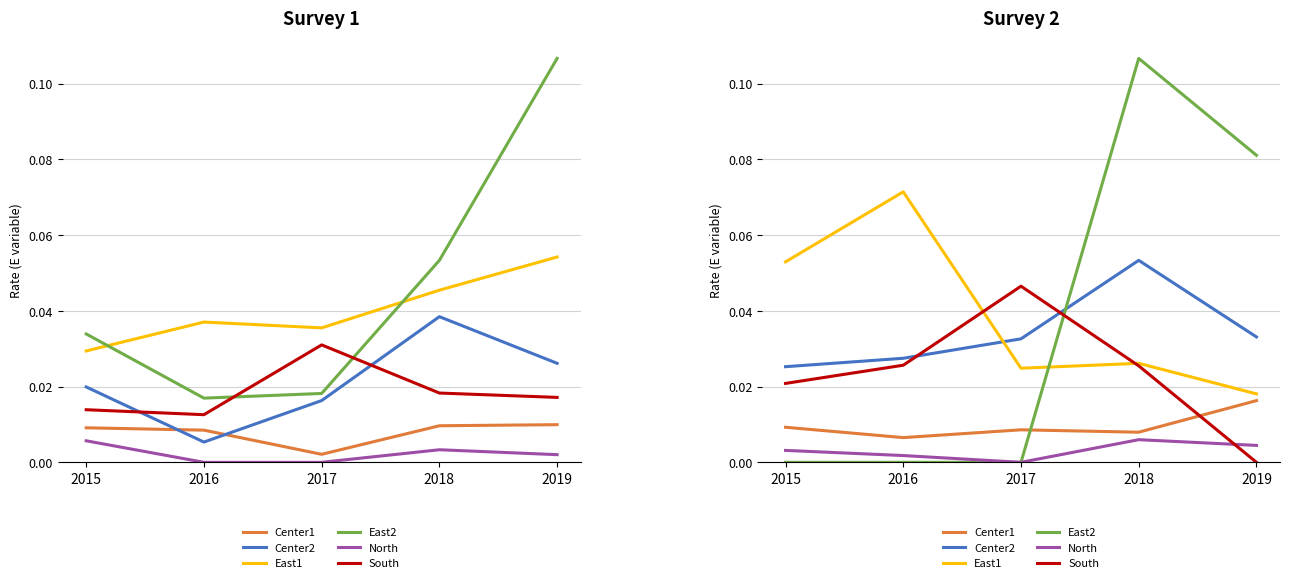

What is the value of the Center2 point at the 4th from the left?

0.1